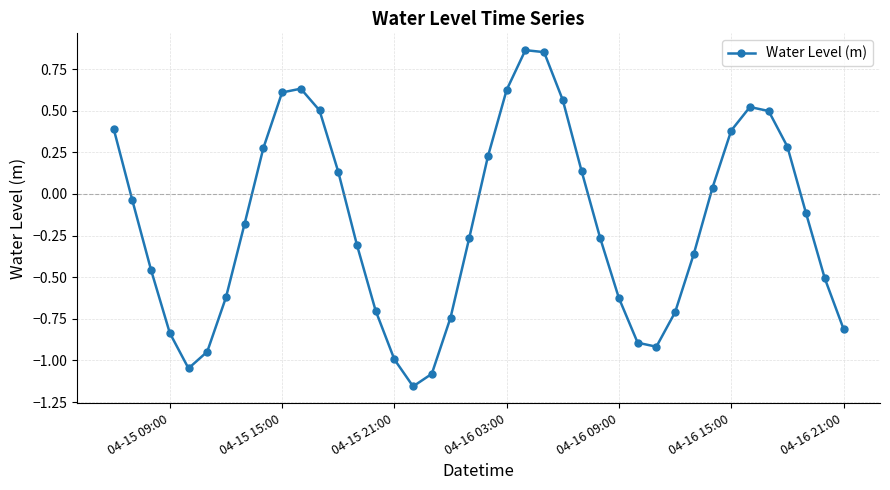

What is the sum of all values?

-7.0